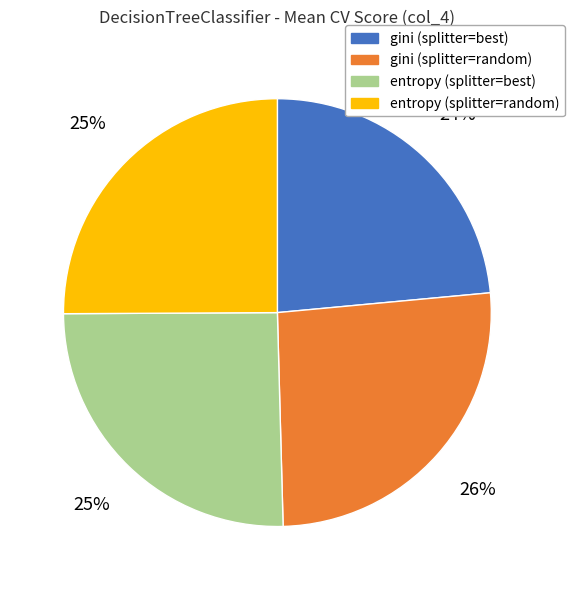

What is the largest slice in the pie chart?

gini (splitter=random)